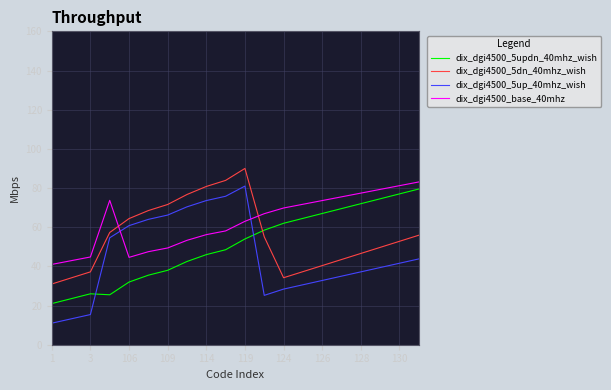

What is the smallest value displayed?

11.0